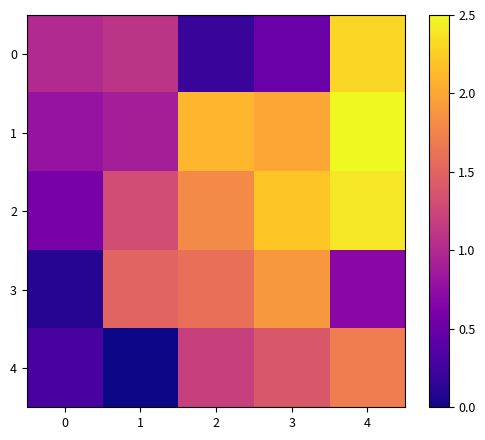

Between 0 and 4, which series saw the biggest shift?

2